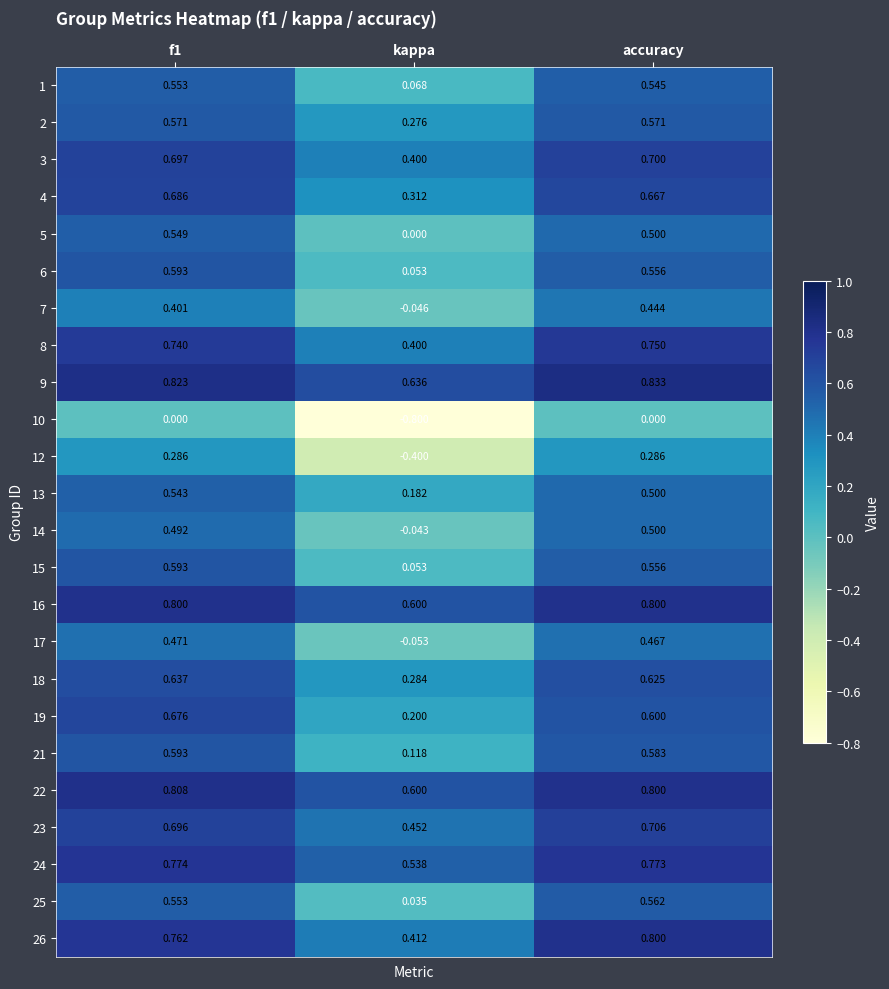

What is the spread (max minus min) of values at kappa?

1.4